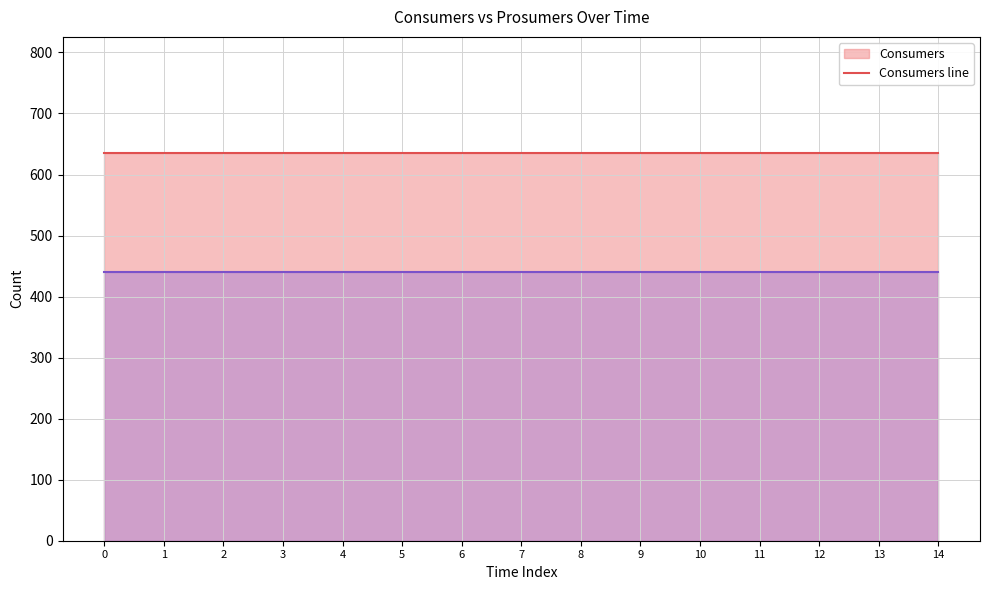

How many data points does each series have?

15